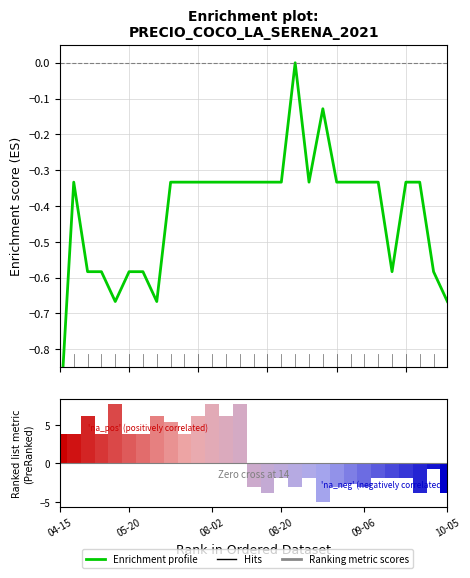

Does the chart contain stacked bars?

No